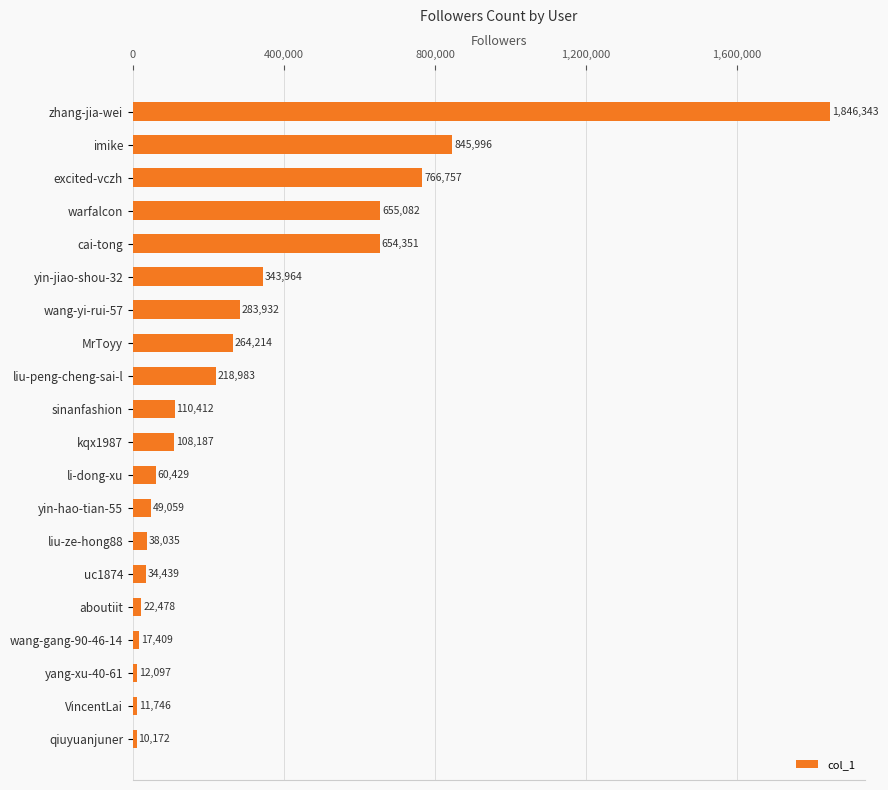

Count the number of data series in this chart.

1